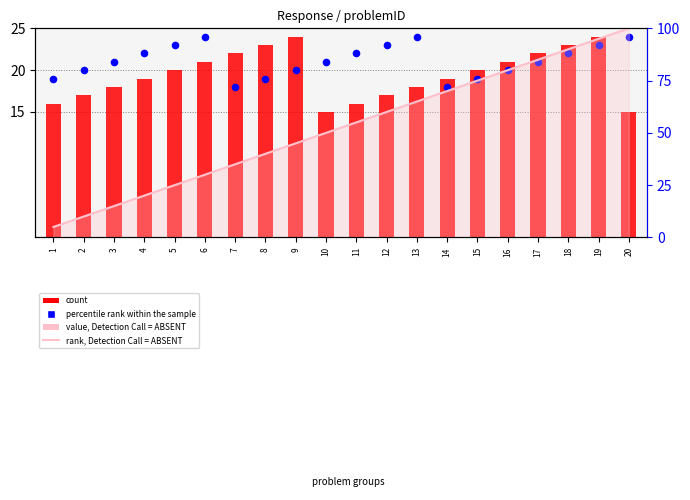

Is the value of percentile rank within the sample at 16 greater than the value of rank, Detection Call = ABSENT at 2?

Yes